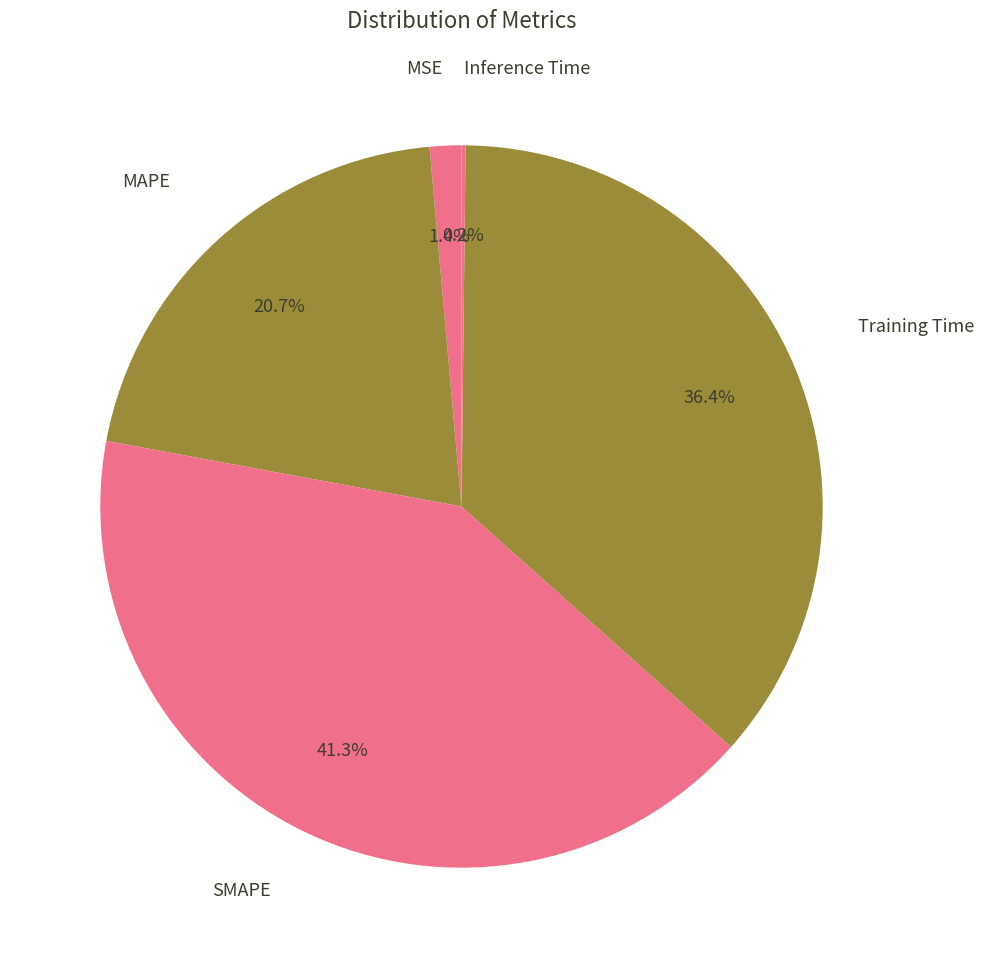

How many segments does this pie chart have?

5